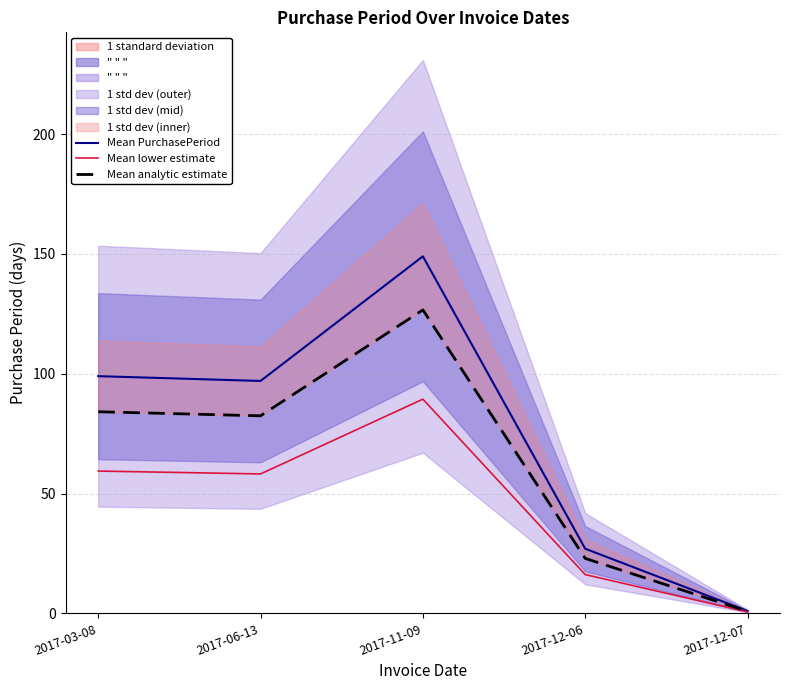

What is the approximate value of Mean analytic estimate at 2017-06-13?

82.5